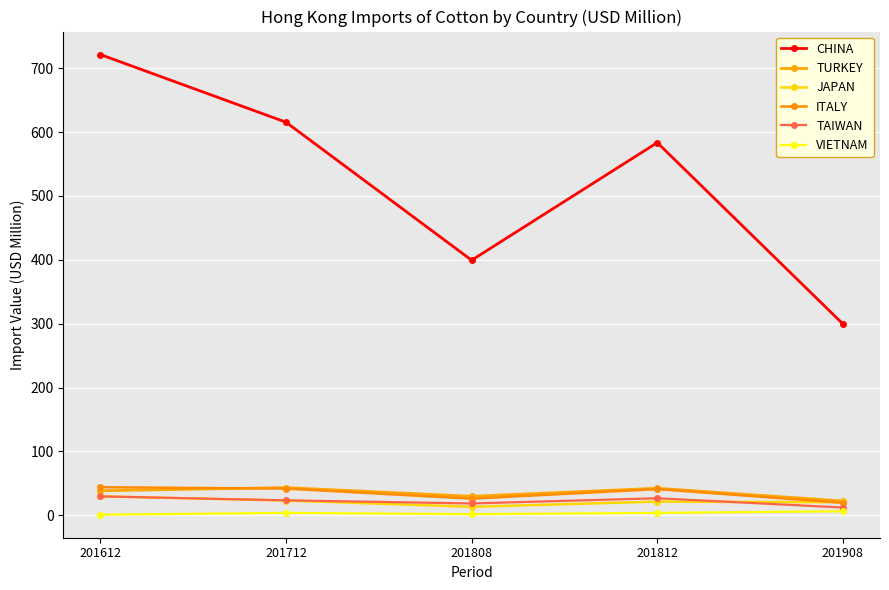

Is this an area chart (filled region under the line)?

No